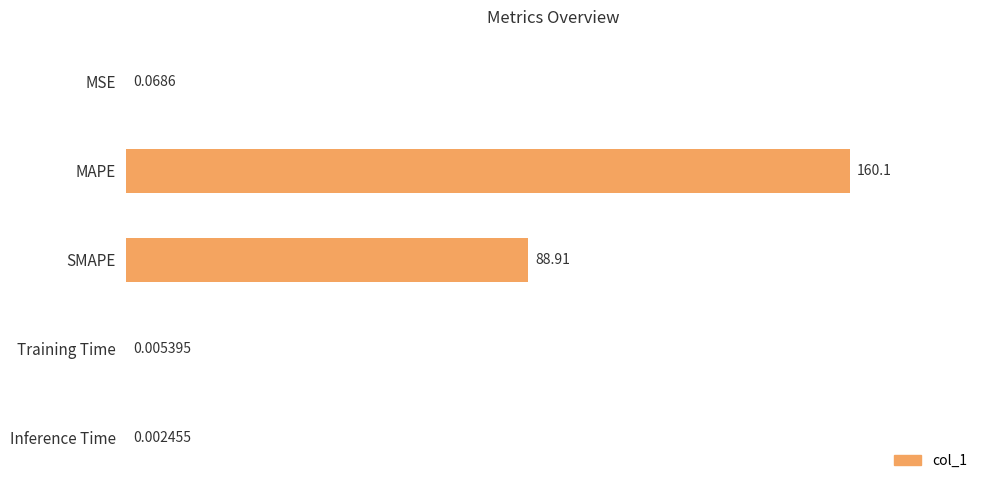

What is the sum of the values at MAPE and Inference Time?

160.1